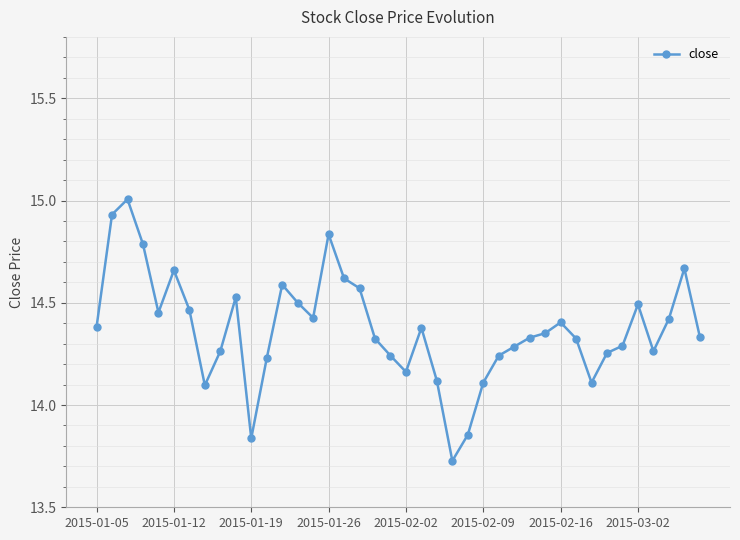

What is the difference between the second highest and second lowest values?

1.1